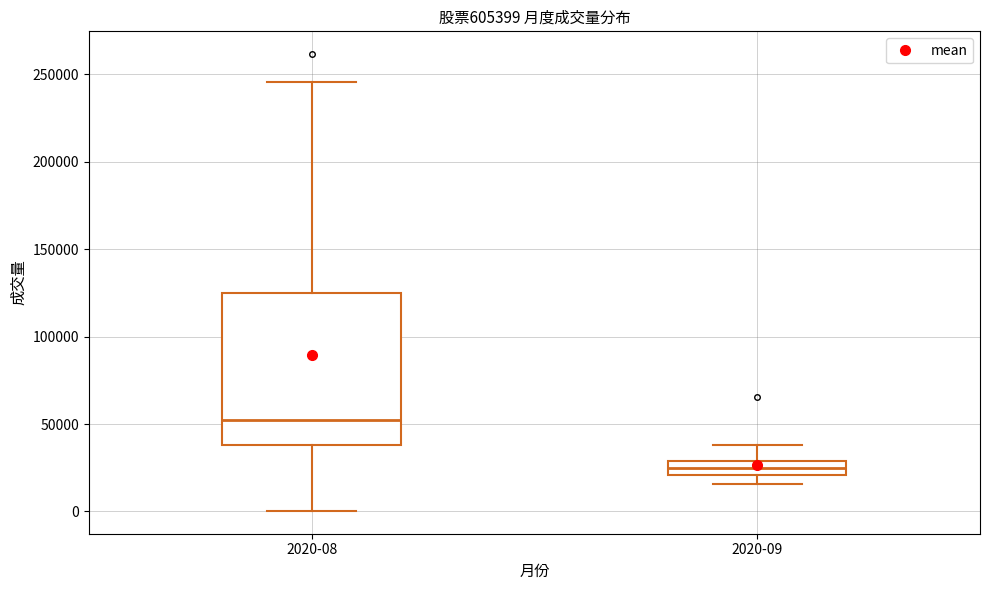

Where does the lower whisker of the box for 2020-08 end on the y-axis? The values are not printed on the chart, so give them approximately, as read against the axis.

0